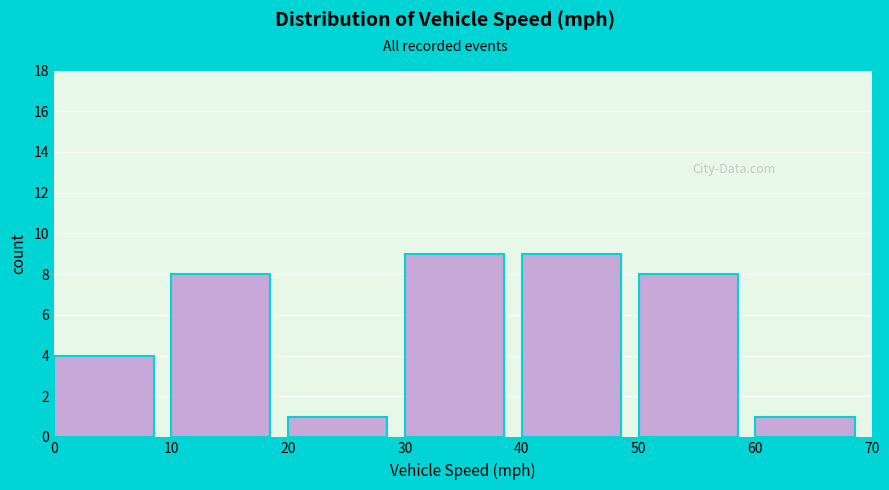

Reading left to right, transcribe this chart: for each bar, give the range it covers on the x-axis and its height. The values are not printed on the chart, so give them approximately, as read against the axis.

0 to 10: 4
10 to 20: 8
20 to 30: 1
30 to 40: 9
40 to 50: 9
50 to 60: 8
60 to 70: 1